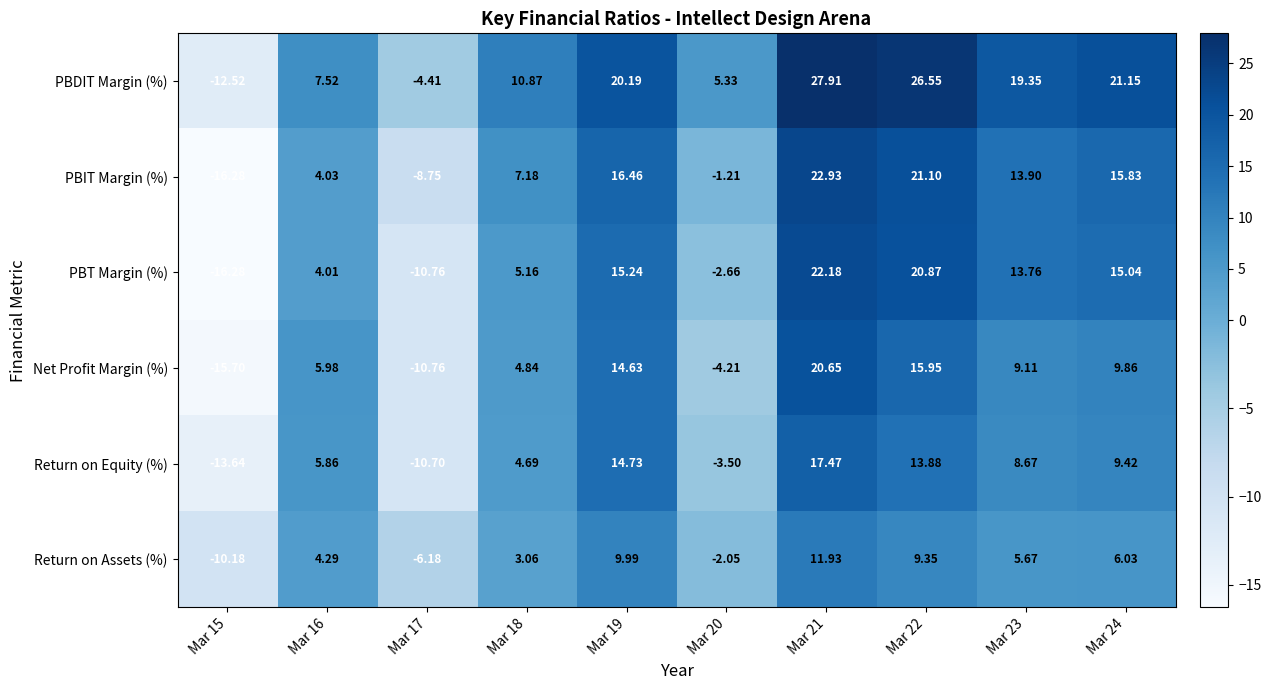

Which series has the largest range (max minus min)?

PBDIT Margin (%)